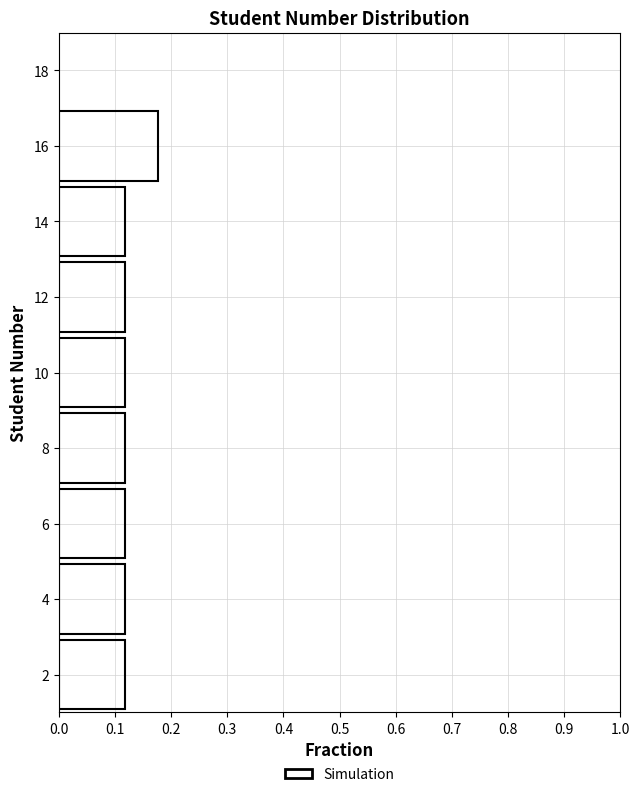

Reading bottom to top, list every bar in this chart as the range it spans on the y-axis followed by its length. The values are not printed on the chart, so give them approximately, as read against the axis.

1 to 3: 0.12
3 to 5: 0.12
5 to 7: 0.12
7 to 9: 0.12
9 to 11: 0.12
11 to 13: 0.12
13 to 15: 0.12
15 to 17: 0.18